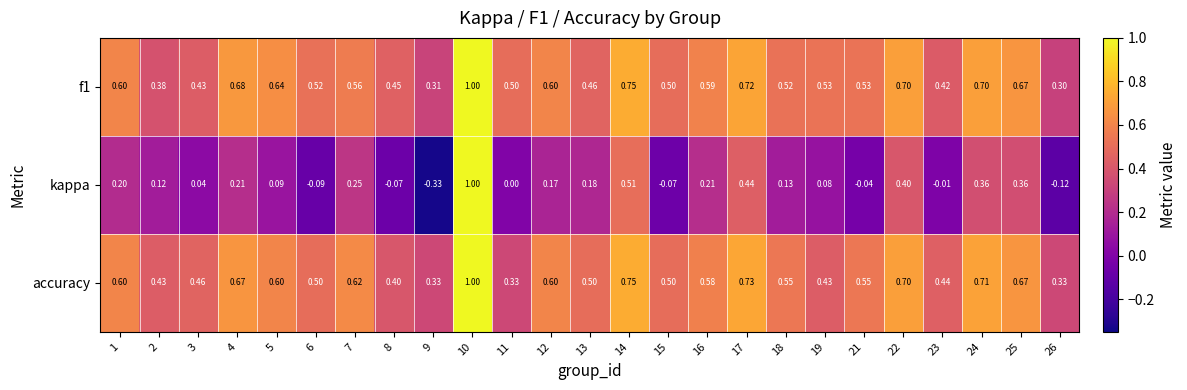

What is the greatest value displayed?

1.0